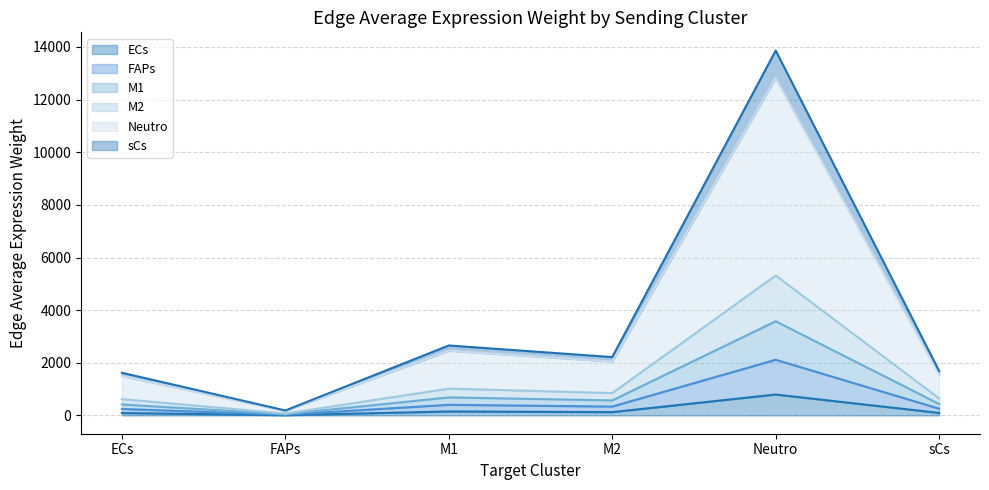

The ECs series shows 47.7 at M2. True or false?

False